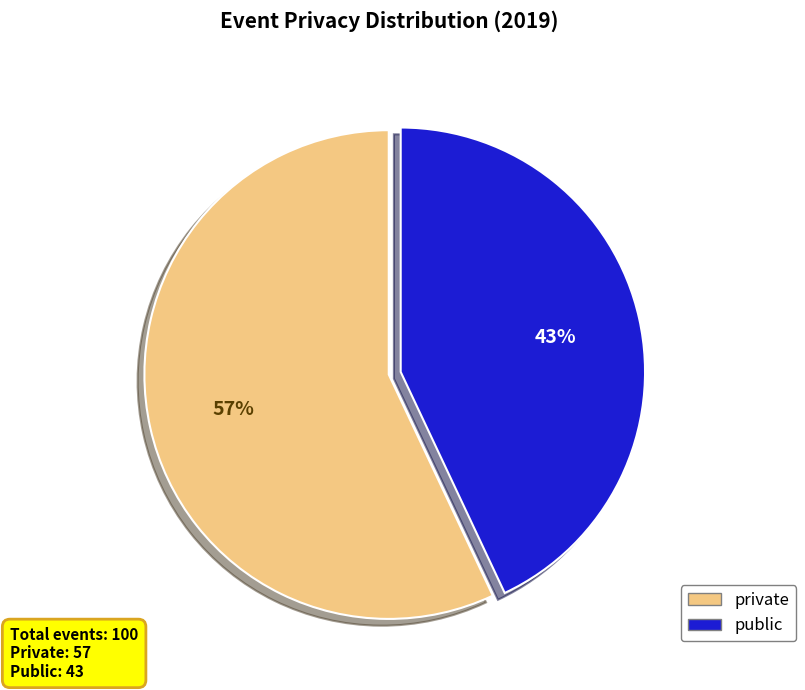

Combined, do private and public account for over 50%?

Yes